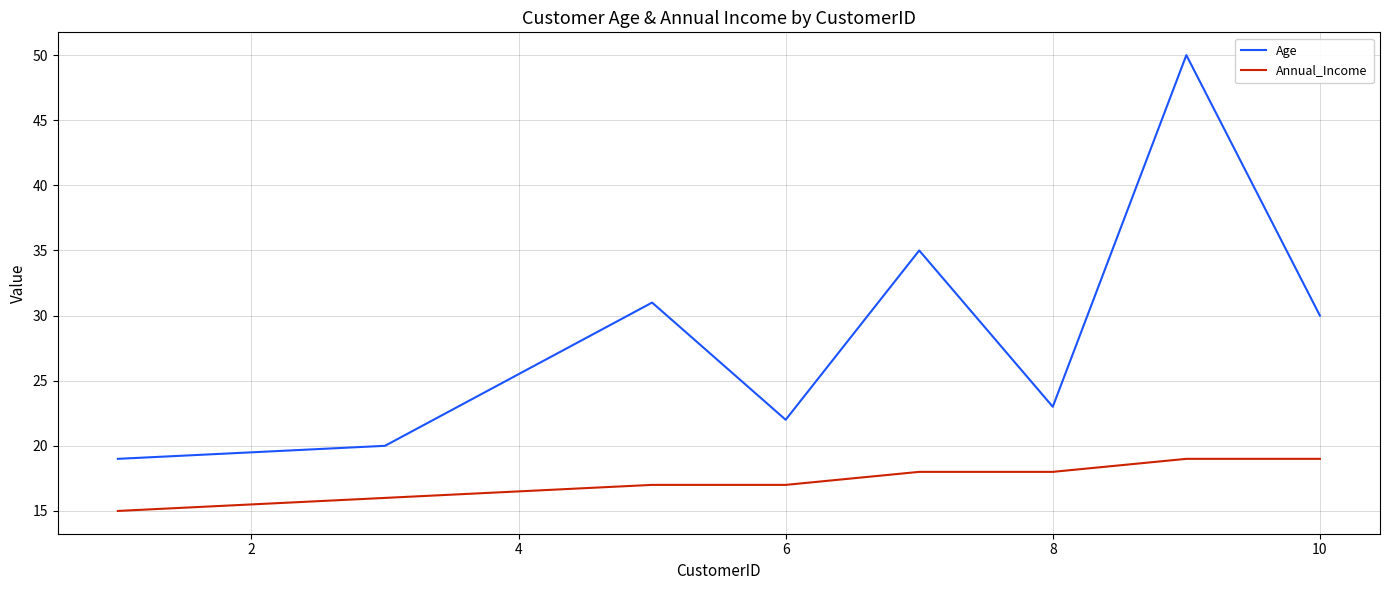

Which series has the widest spread of values?

Age